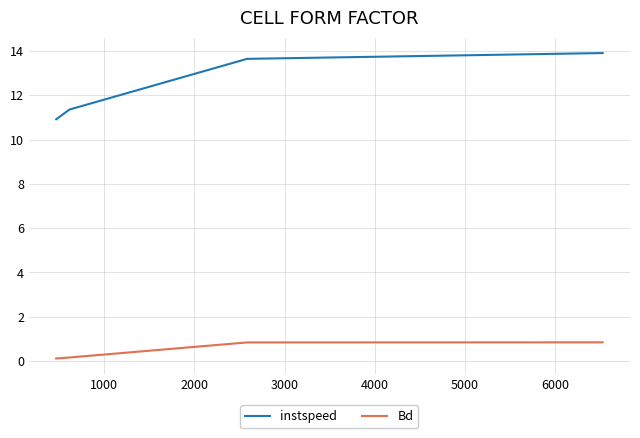

At how many categories does at least one series exceed 8?

4